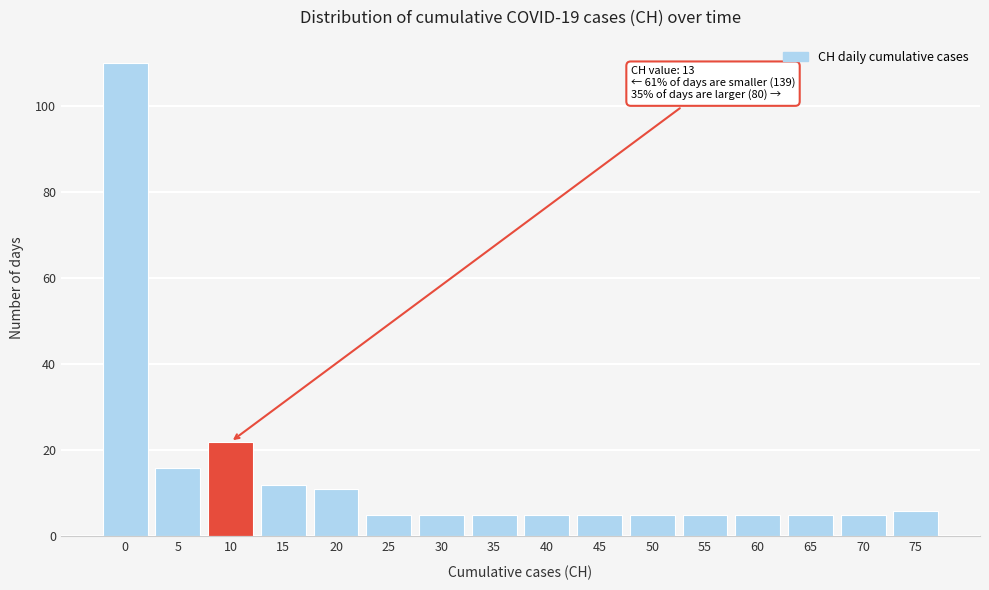

Reading left to right, list all the values displayed in this chart.

0=110	5=16	10=22	15=12	20=11	25=5	30=5	35=5	40=5	45=5	50=5	55=5	60=5	65=5	70=5	75=6